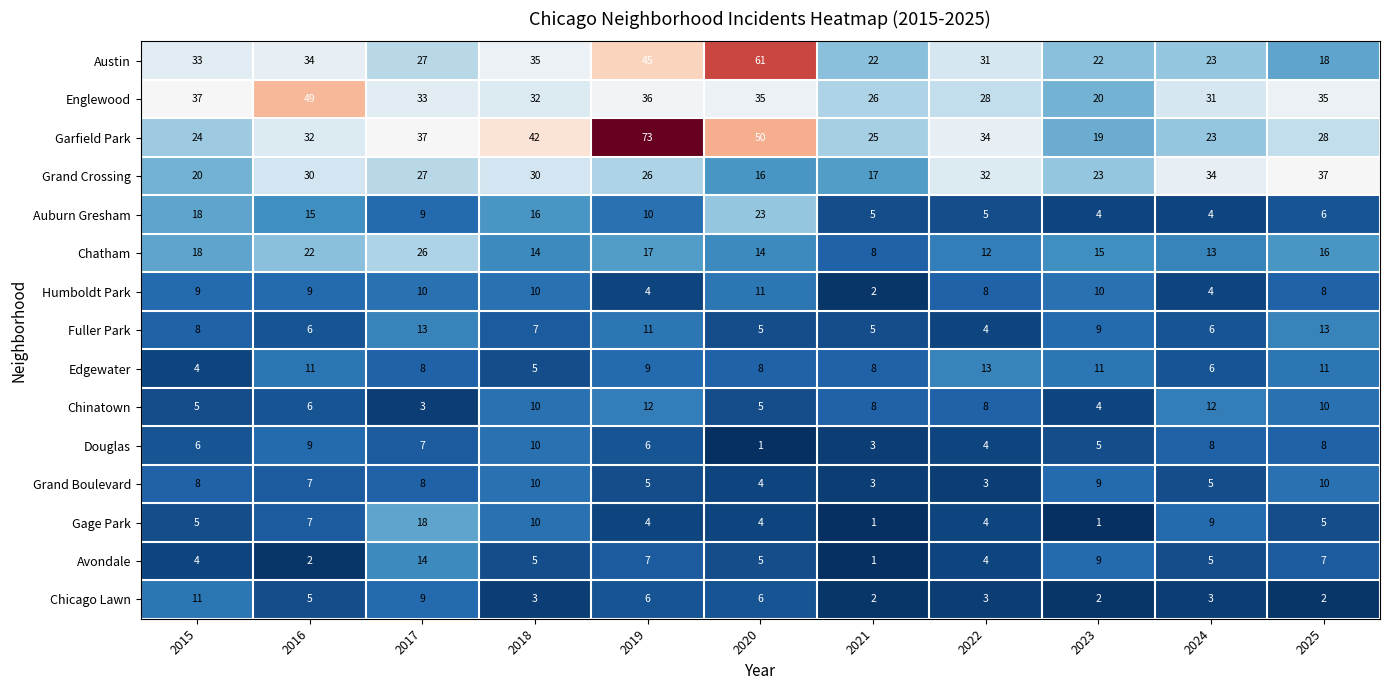

What is the spread (max minus min) of values at 2016?

47